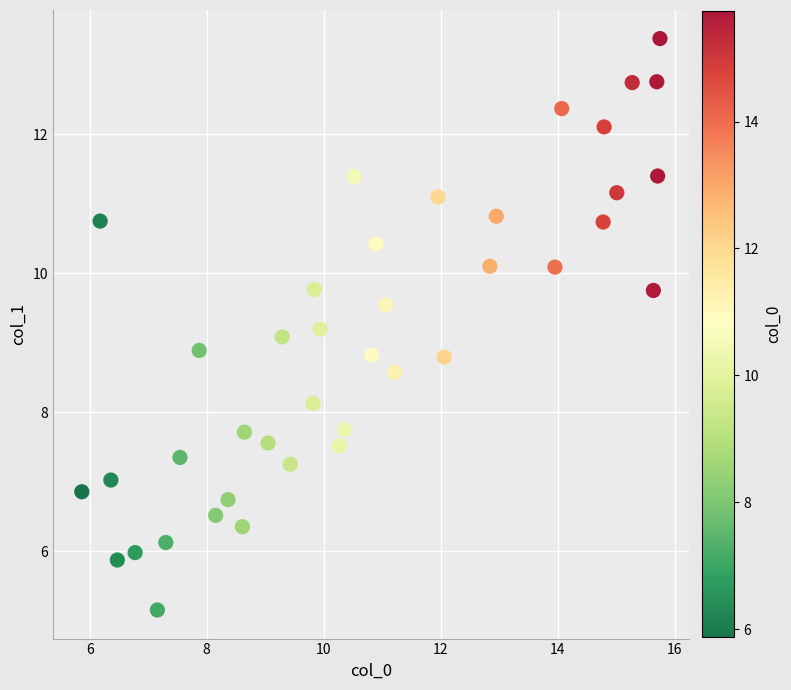

What is the range of X values (max minus min)?

9.9